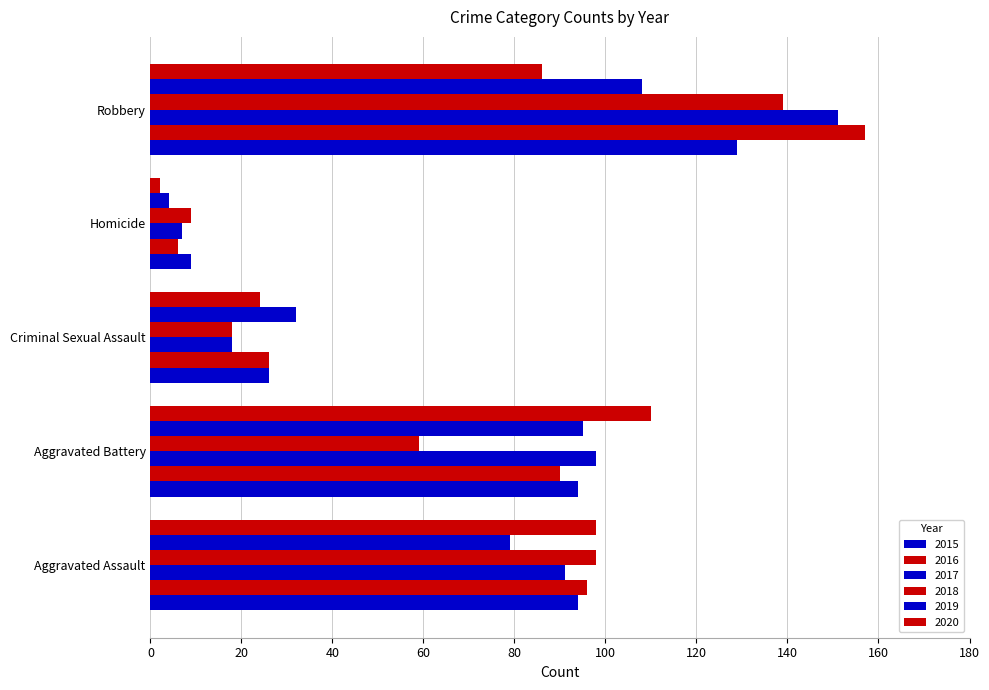

What value does the 2015 series have at Aggravated Assault?

94